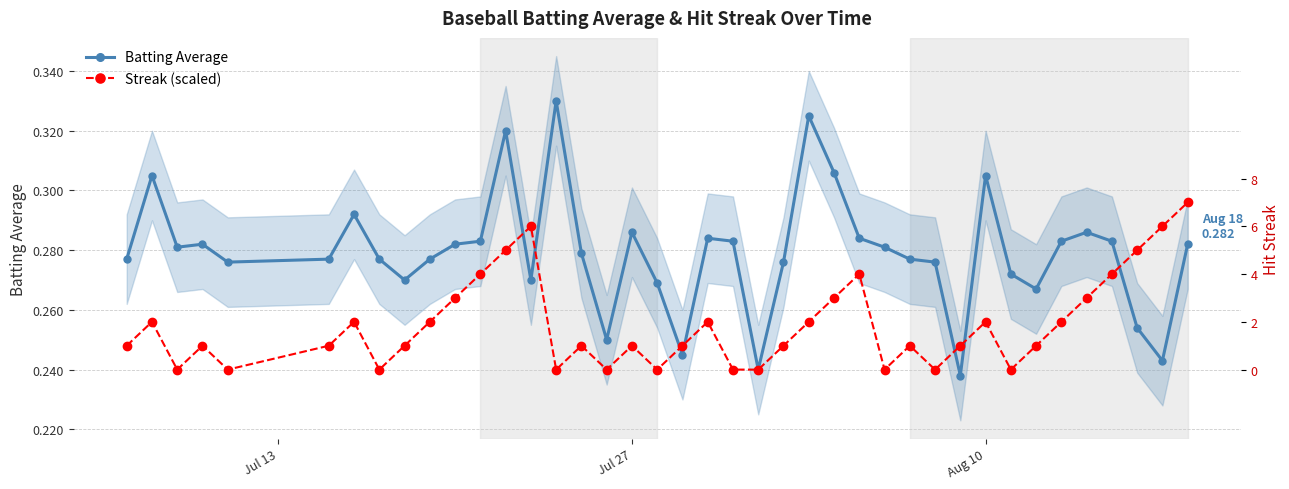

What is the smallest value displayed?

0.2